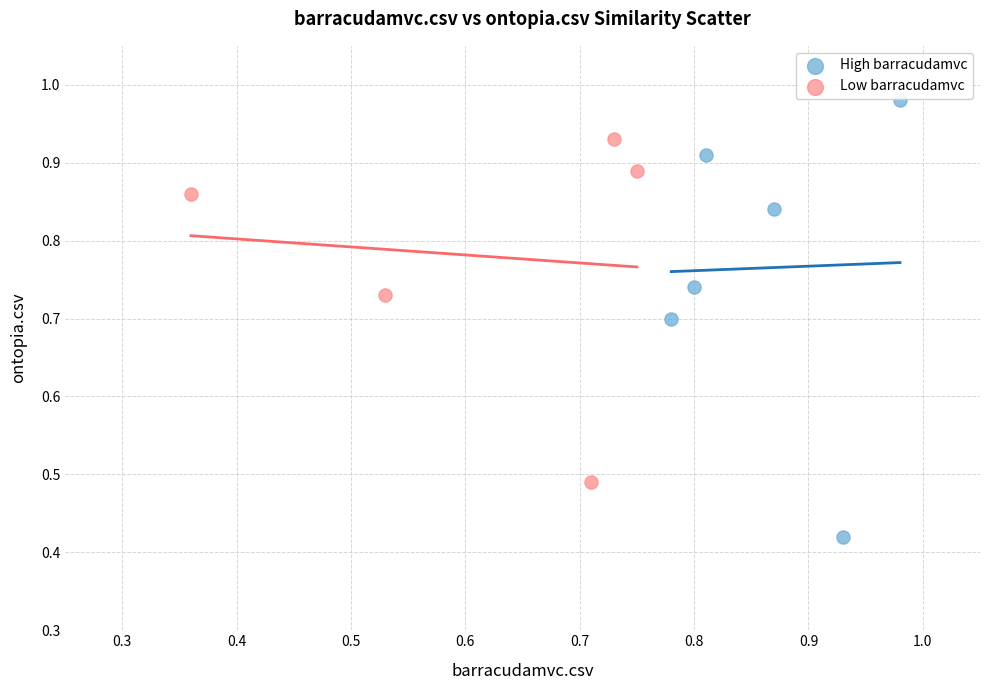

Which series has the largest Y range (max minus min)?

High barracudamvc